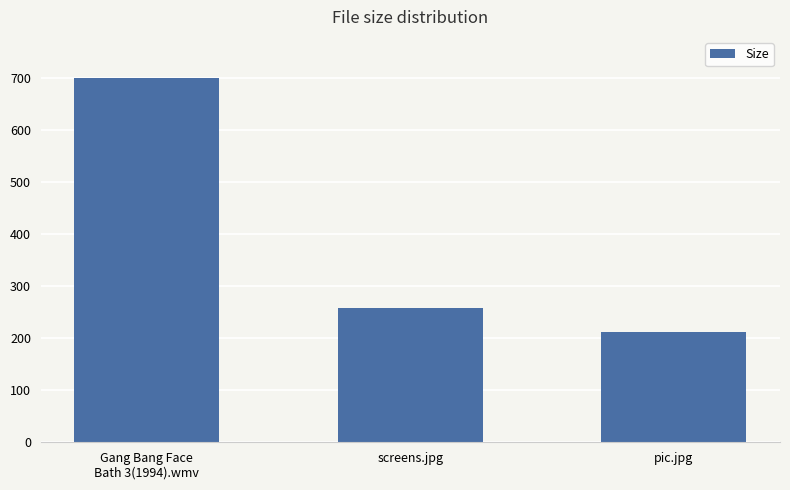

List the labels in order of value, largest first.

Gang Bang Face
Bath 3(1994).wmv, screens.jpg, pic.jpg